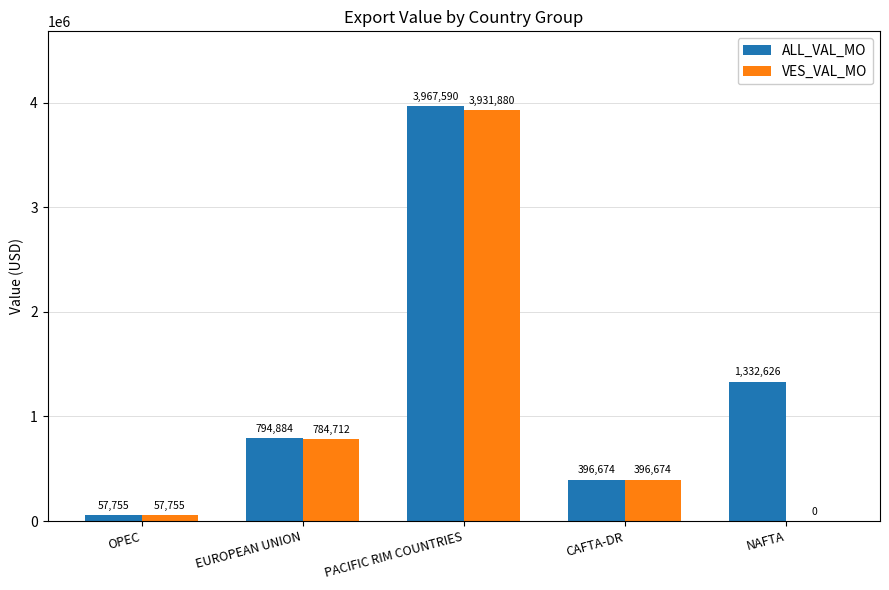

Which series changed the most between OPEC and EUROPEAN UNION?

ALL_VAL_MO